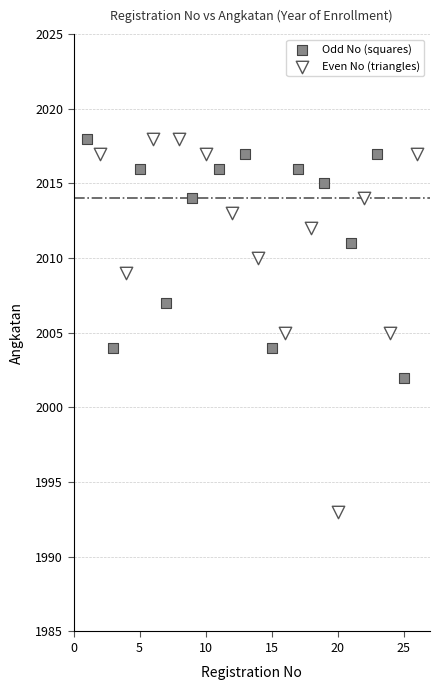

Which series has the largest Y range (max minus min)?

Even No (triangles)